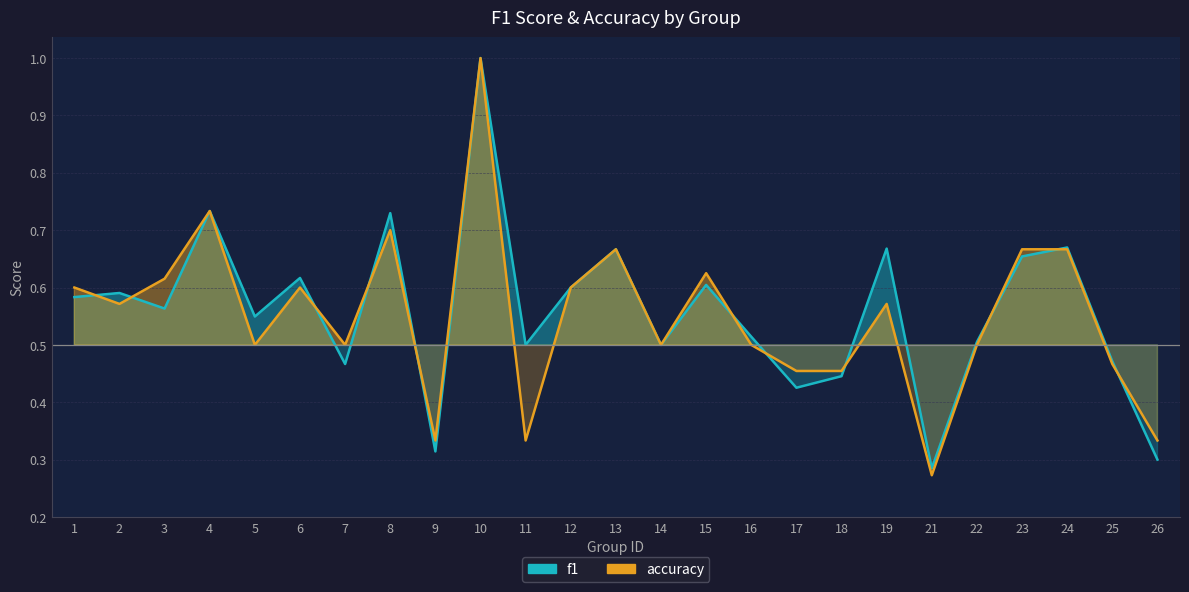

Which series ends up on top after the final intersection of accuracy and f1?

accuracy